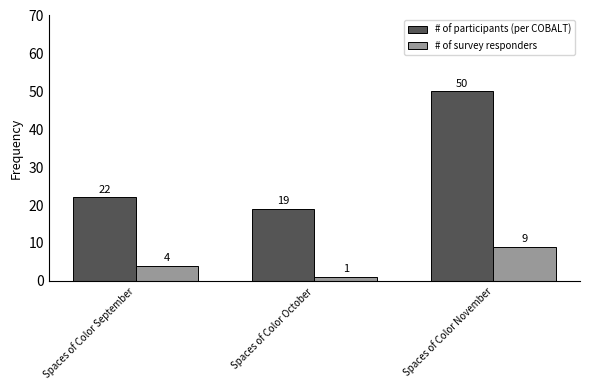

What is the spread (max minus min) of values at Spaces of Color September?

18